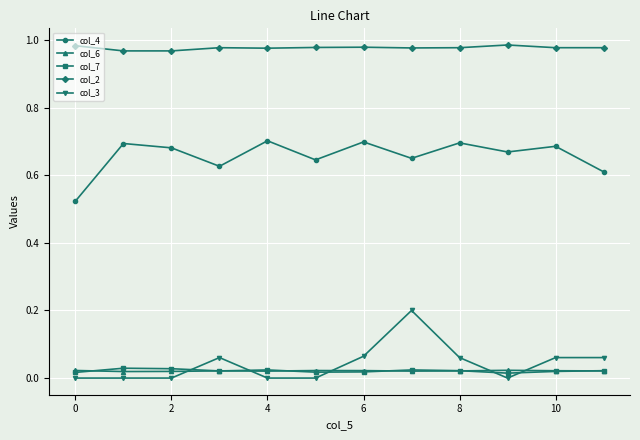

Which series has the largest total across all categories?

col_2